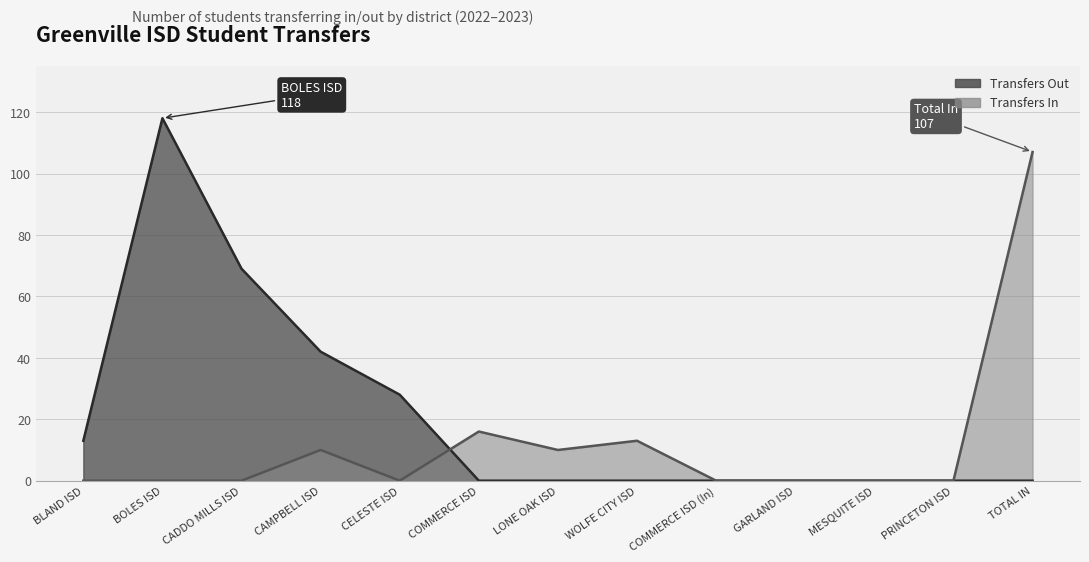

Is it true that the value at BLAND ISD is 4?

False